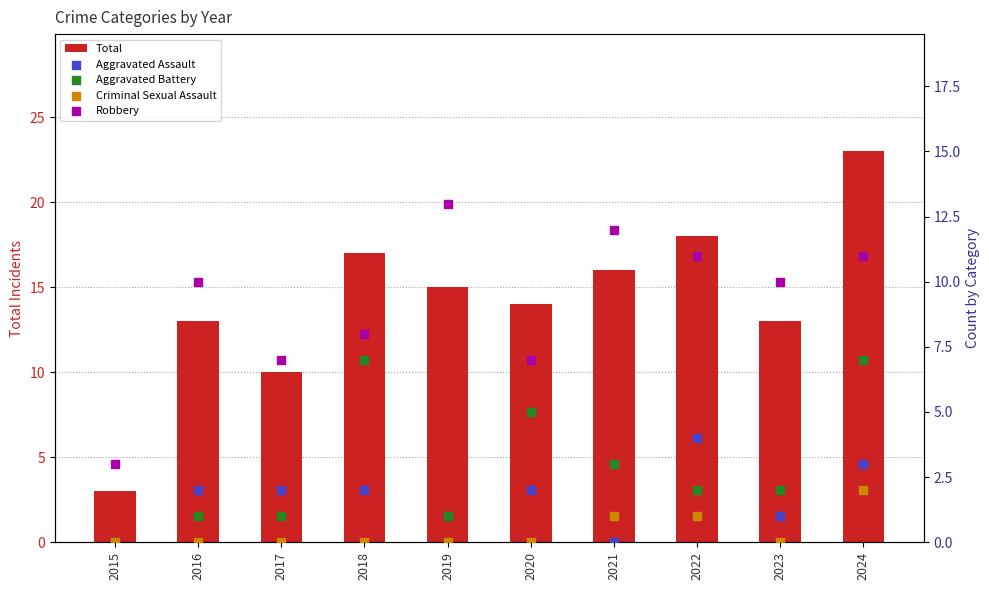

Which series reaches the maximum Y coordinate?

Total